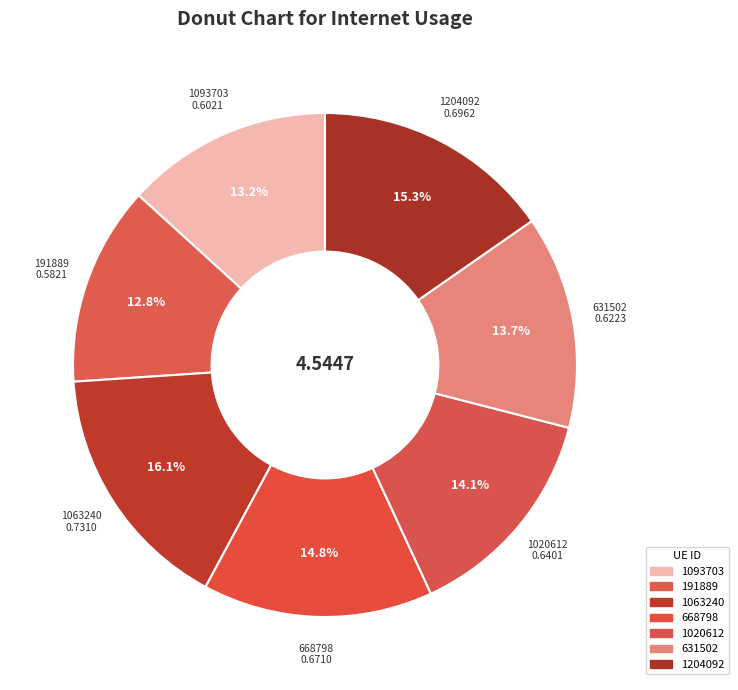

How many segments does this pie chart have?

7